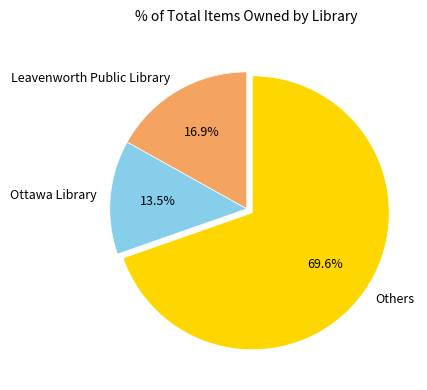

Between Leavenworth Public Library and Others, which is larger?

Others